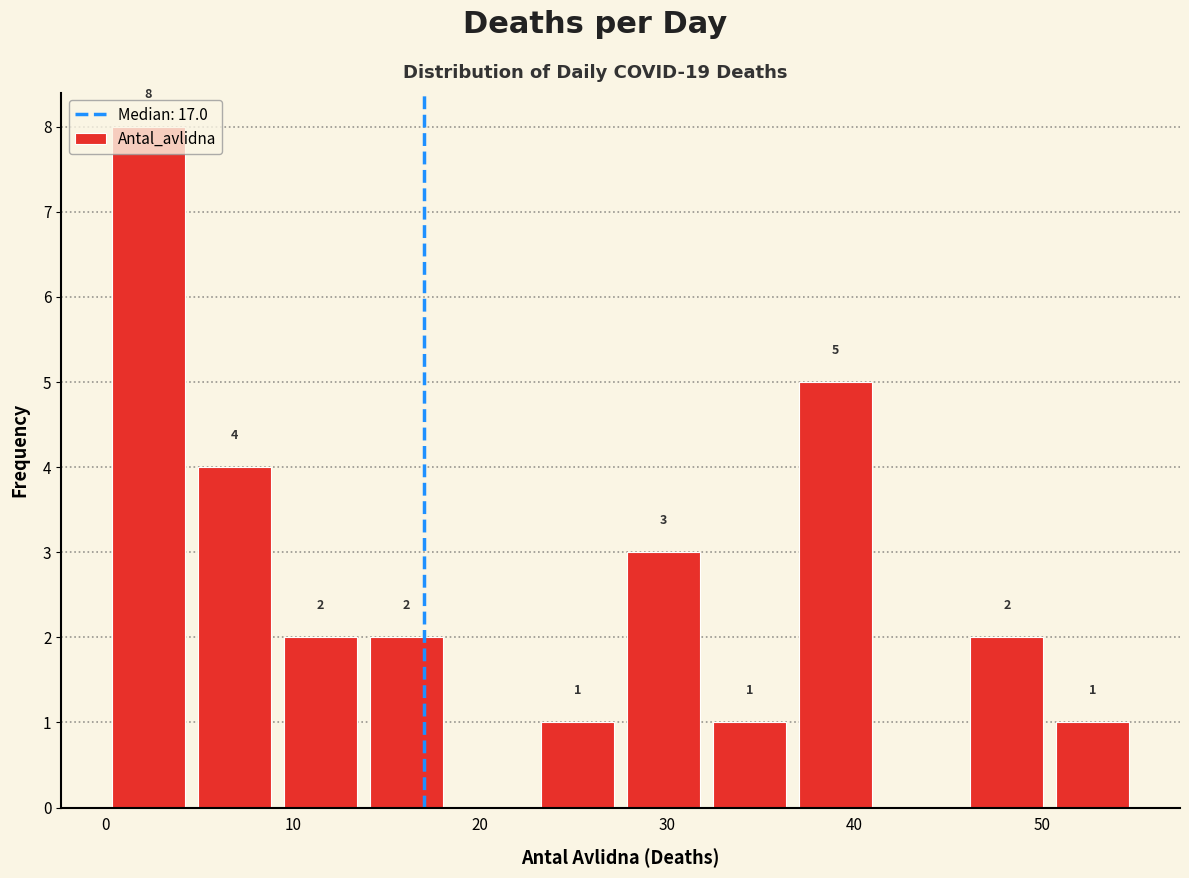

Over which range of the x-axis is the bar tallest?

0 to 5